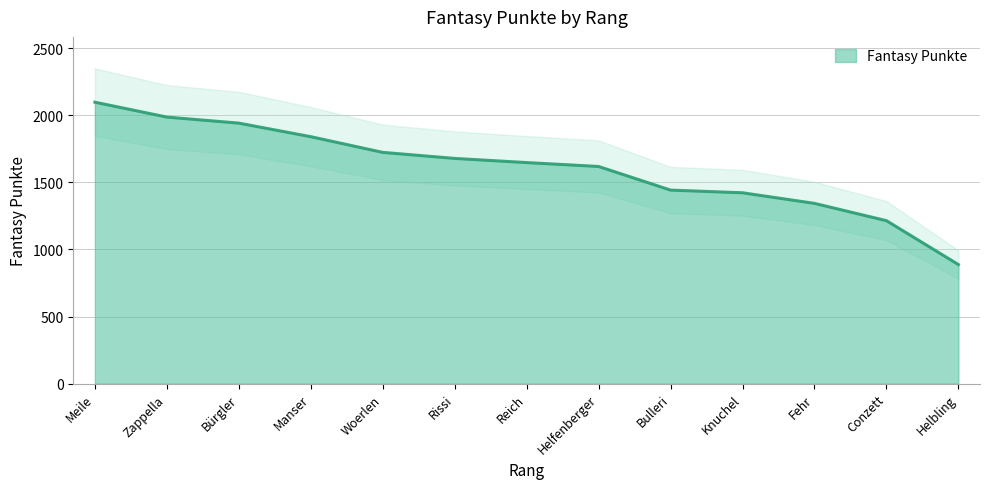

List the labels in order of value, smallest first.

Helbling, Conzett, Fehr, Knuchel, Bulleri, Helfenberger, Reich, Rissi, Woerlen, Manser, Bürgler, Zappella, Meile